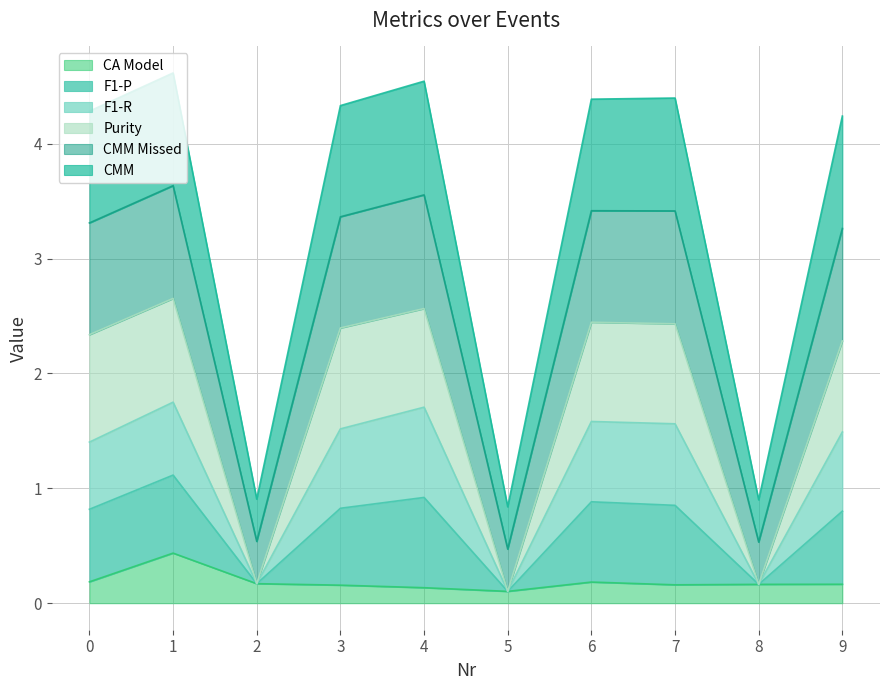

At which category is the sum across all series the highest?

1